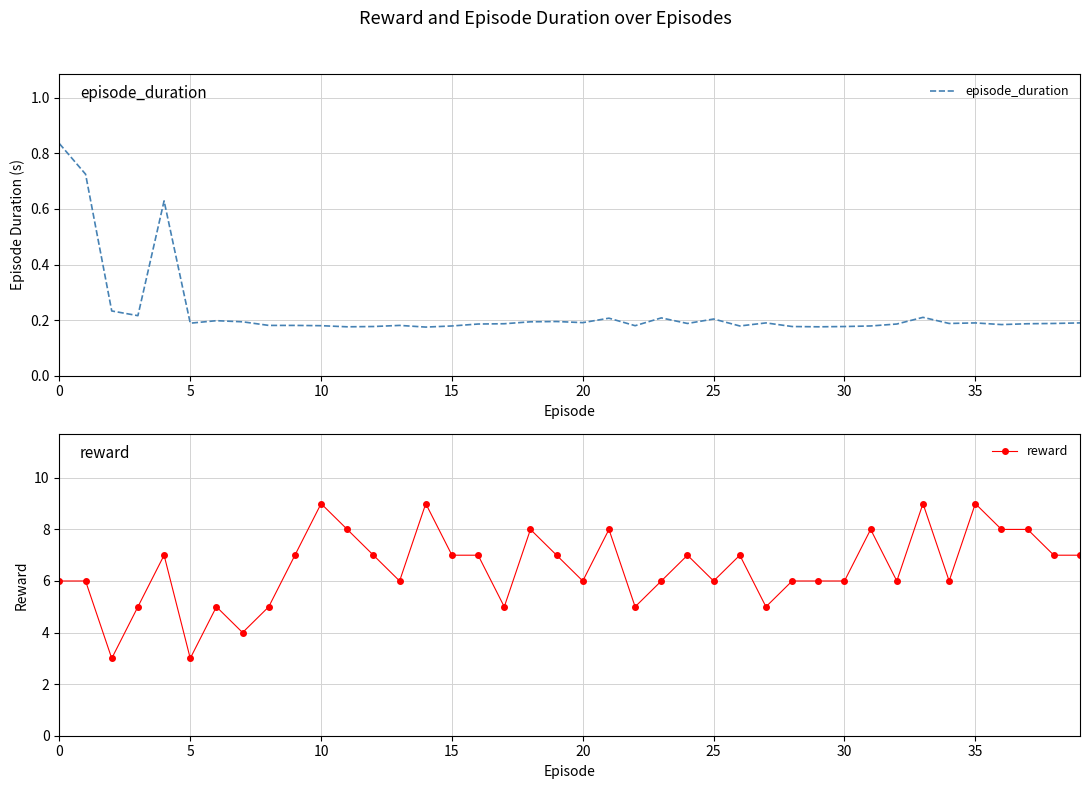

Count the number of data series in this chart.

2